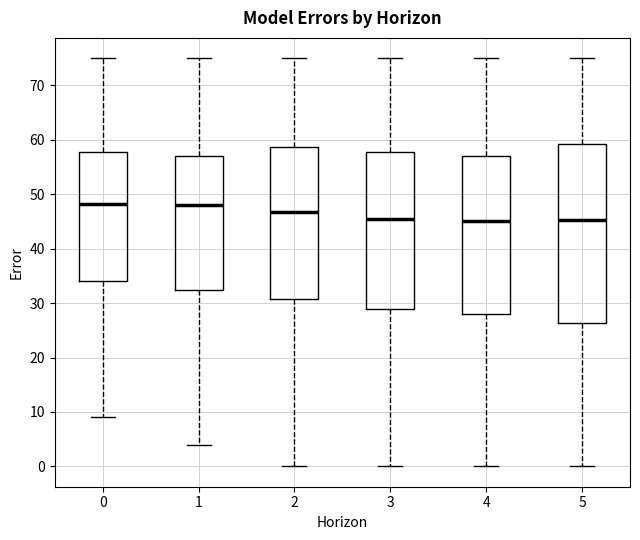

Comparing the boxes themselves (not the whiskers), which one is the tallest?

5